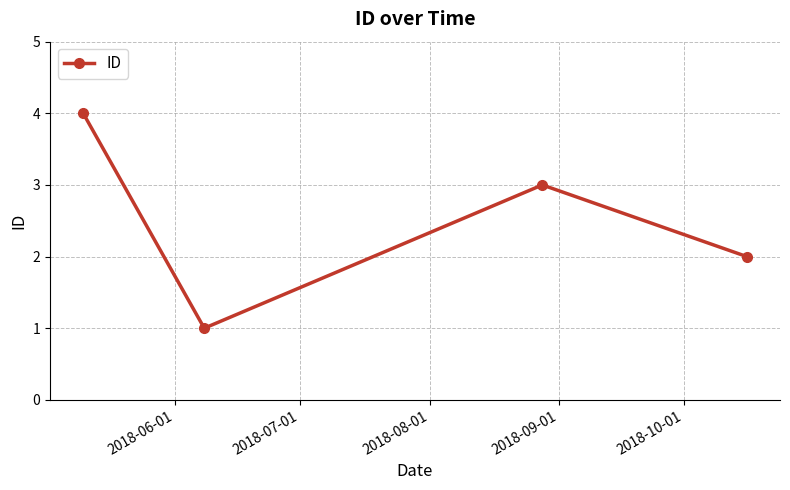

What is the difference between the maximum and minimum values?

3